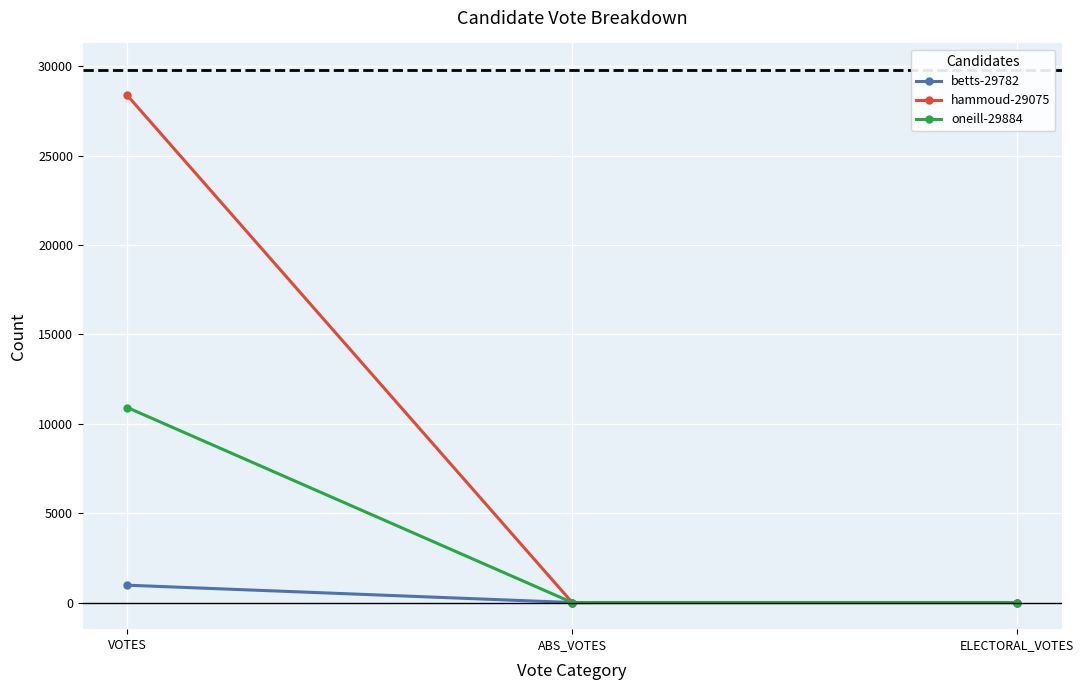

What is the average value of the hammoud-29075 series?

9454